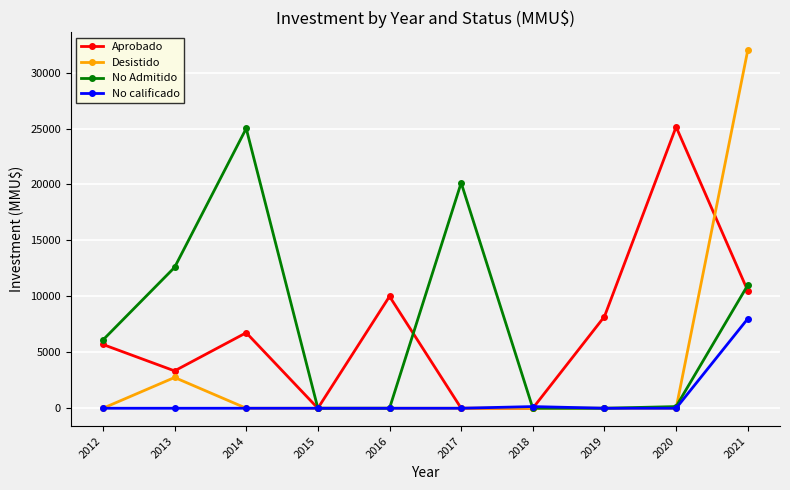

At which category is the sum across all series the highest?

2021